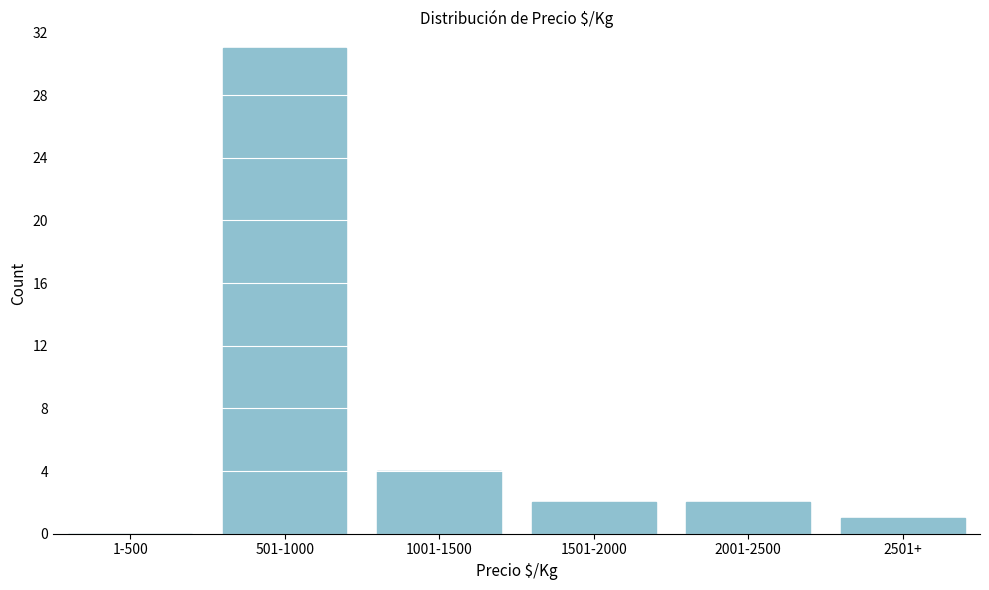

Reading left to right, extract all data points from this chart.

1-500=0	501-1000=31	1001-1500=4	1501-2000=2	2001-2500=2	2501+=1